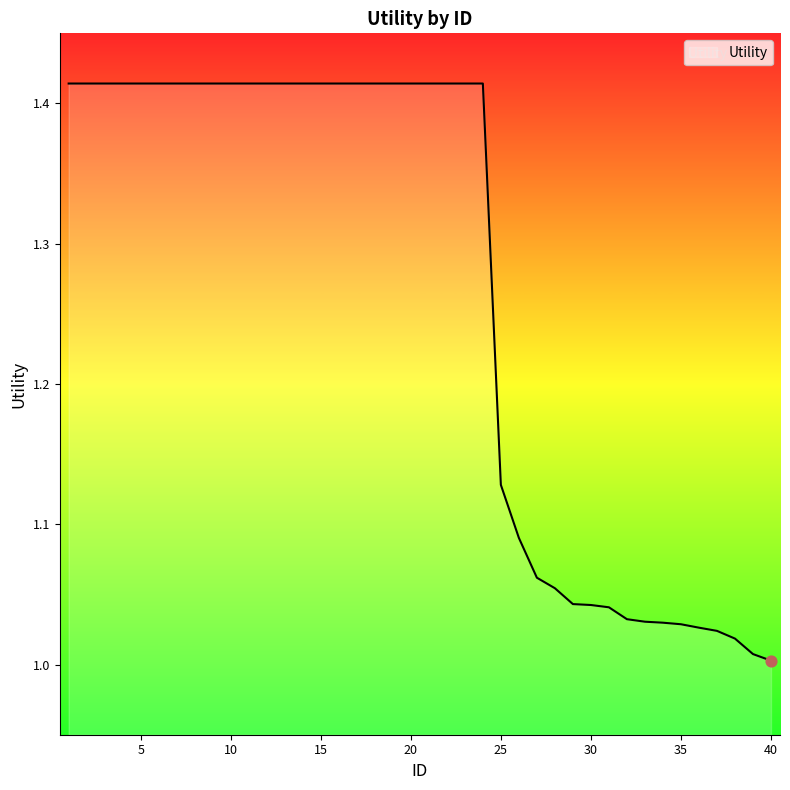

What is the difference between the maximum and minimum values?

0.4